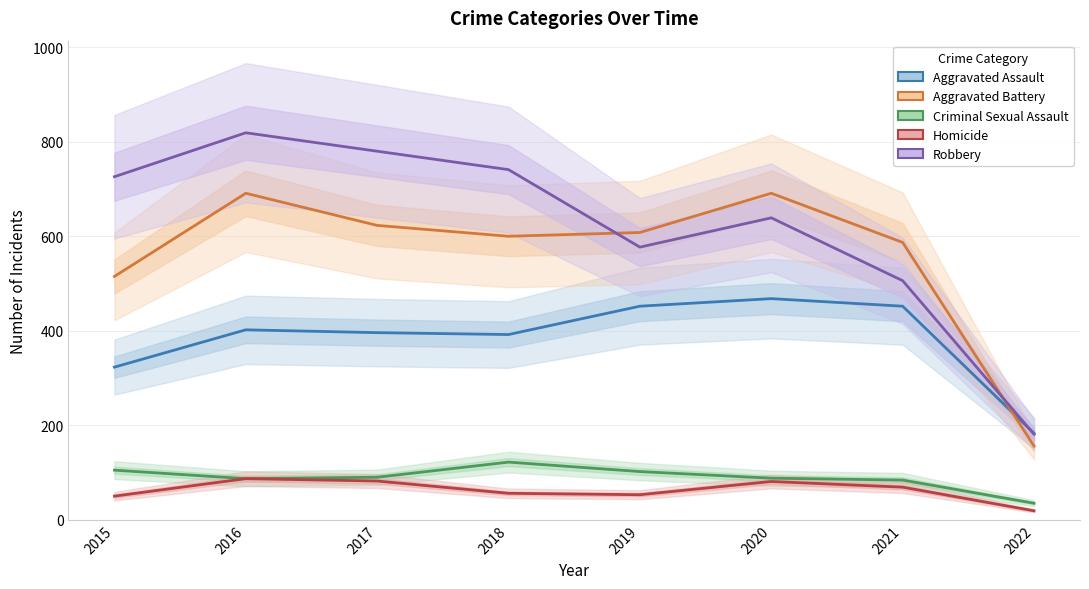

True or false: Homicide and Aggravated Battery cross at least once.

False